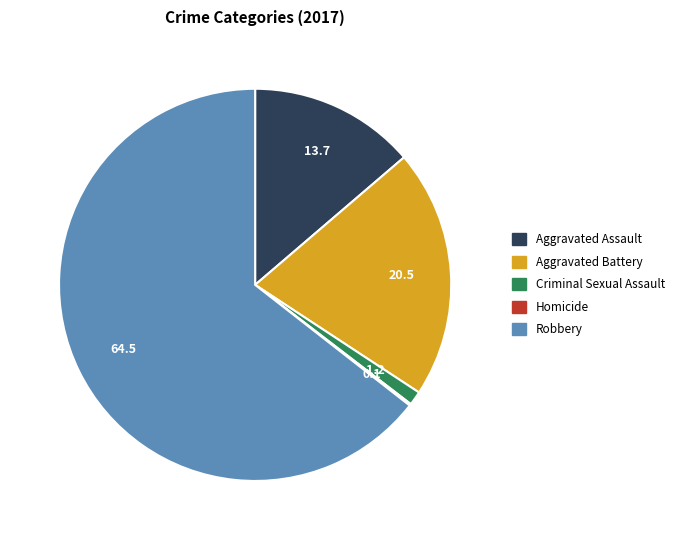

True or false: Robbery accounts for 64% of the total.

True